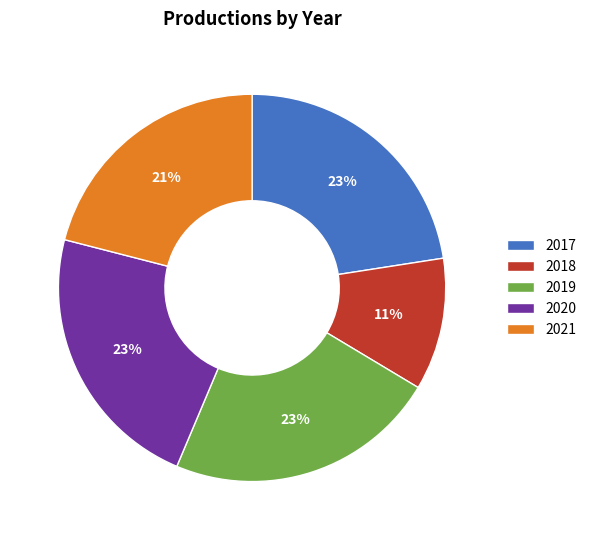

Approximately how many times larger is the value at 2018 compared to 2019?

0.5